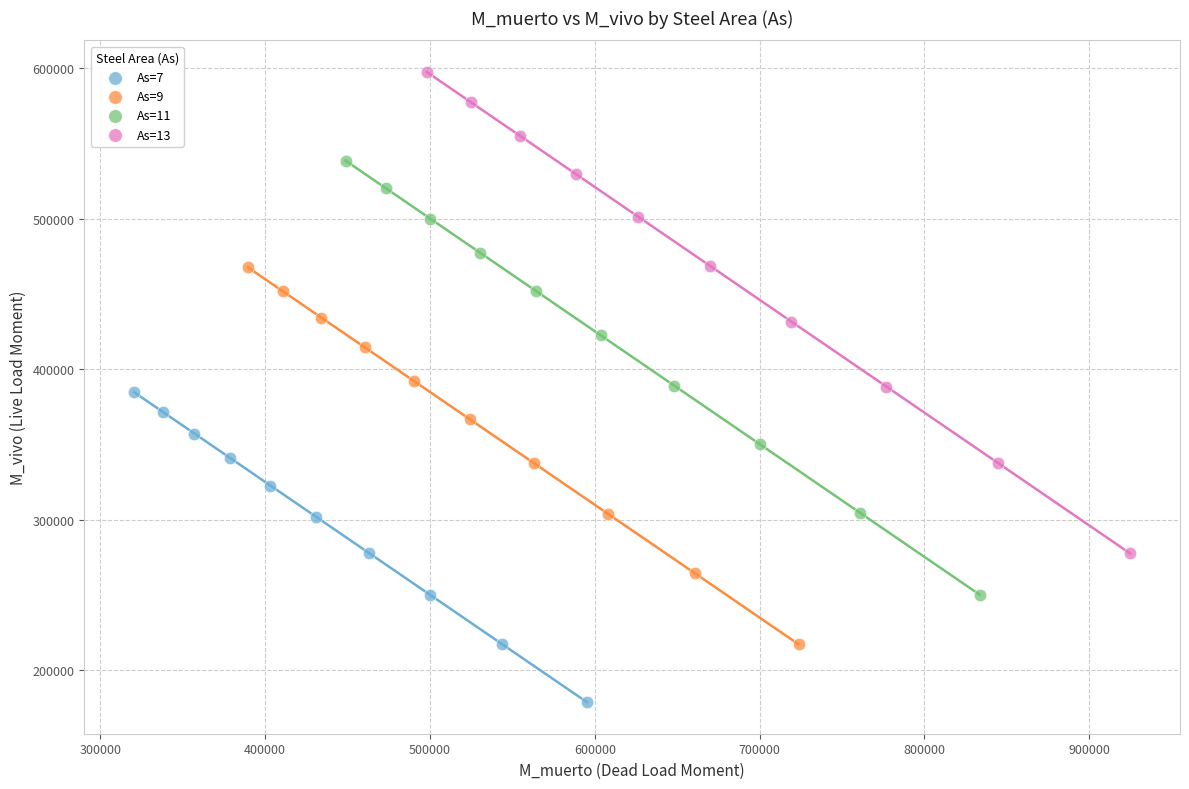

Which series contains the lowest Y value?

As=7